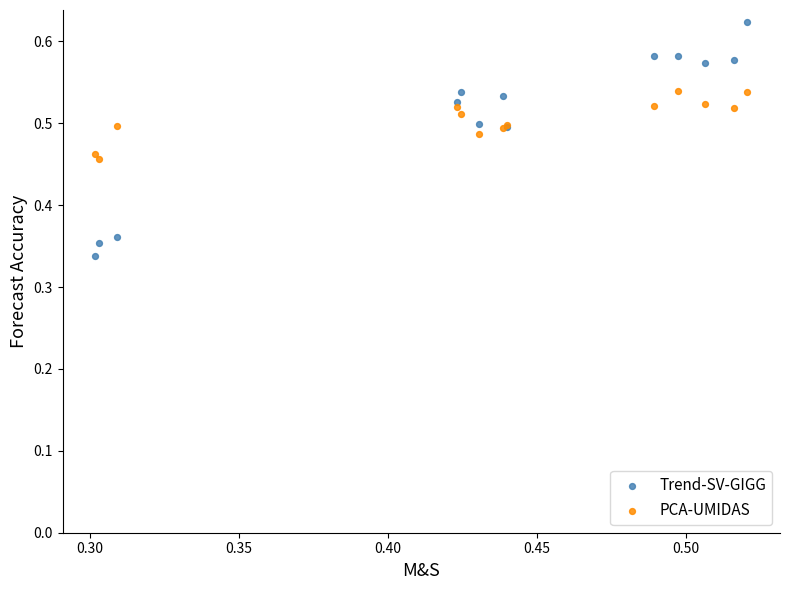

Which series contains the lowest Y value?

Trend-SV-GIGG